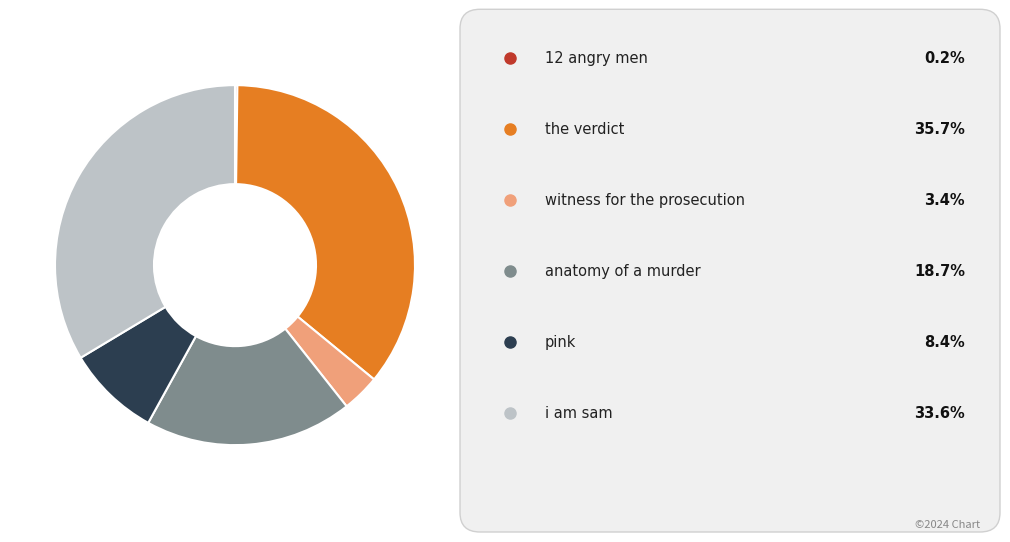

Is there a majority slice in this chart?

No